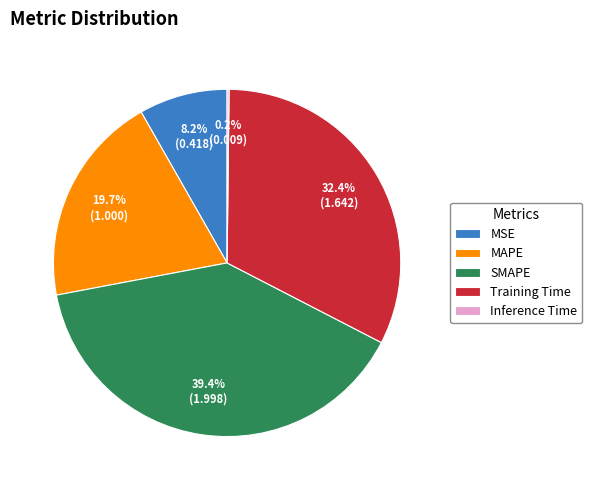

Which category has the biggest portion of the pie?

SMAPE